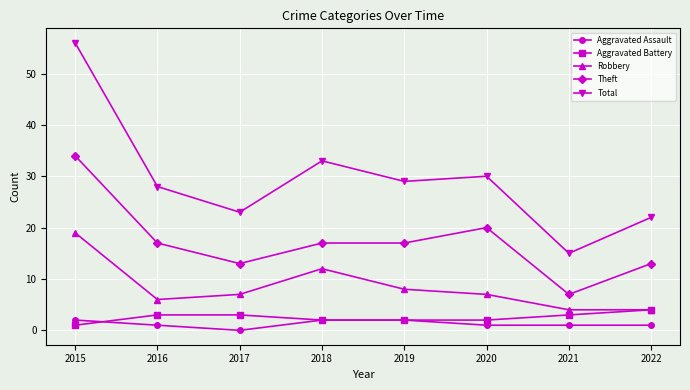

What is the value of the Robbery point at the 1st from the left?

19